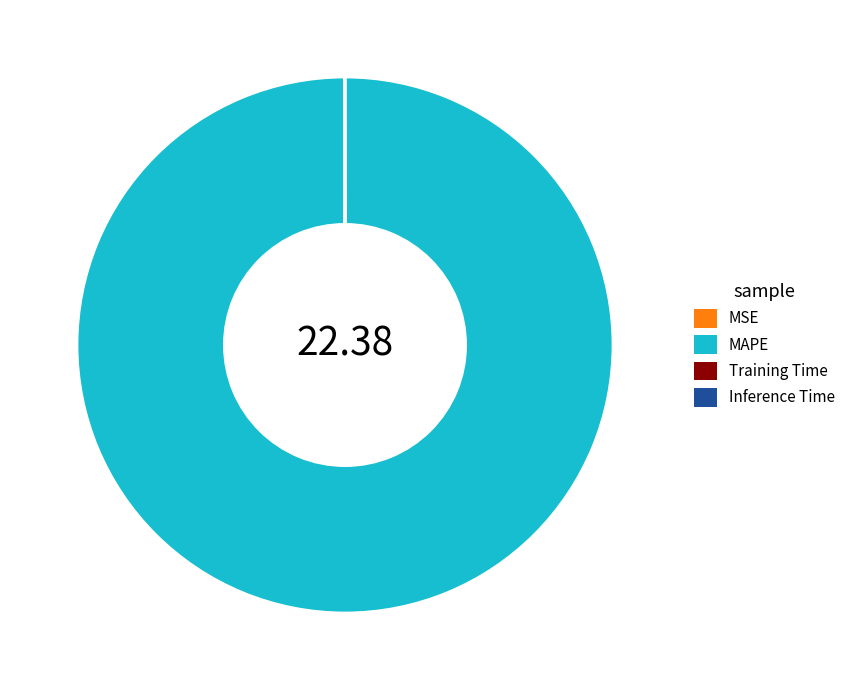

What is the largest slice in the pie chart?

MAPE